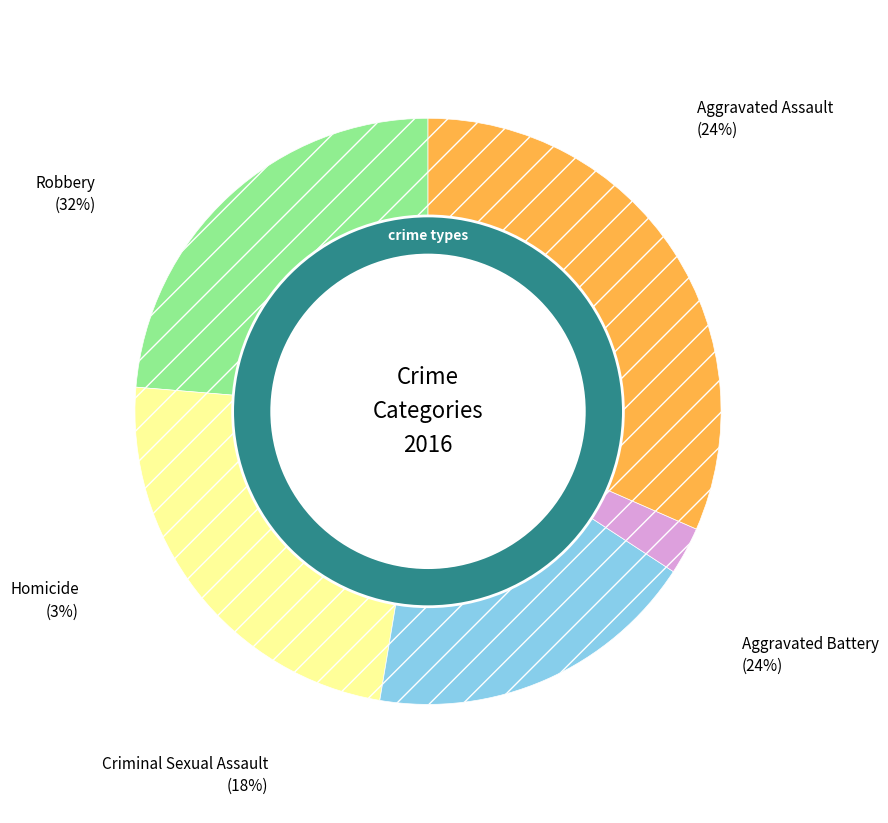

Rank the categories by value from lowest to highest.

Homicide, Criminal Sexual Assault, Aggravated Assault, Aggravated Battery, Robbery